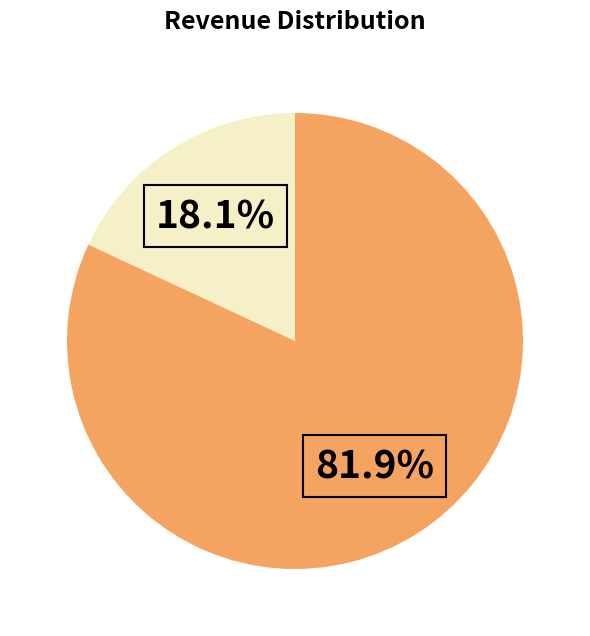

Does any single category account for the majority?

Yes